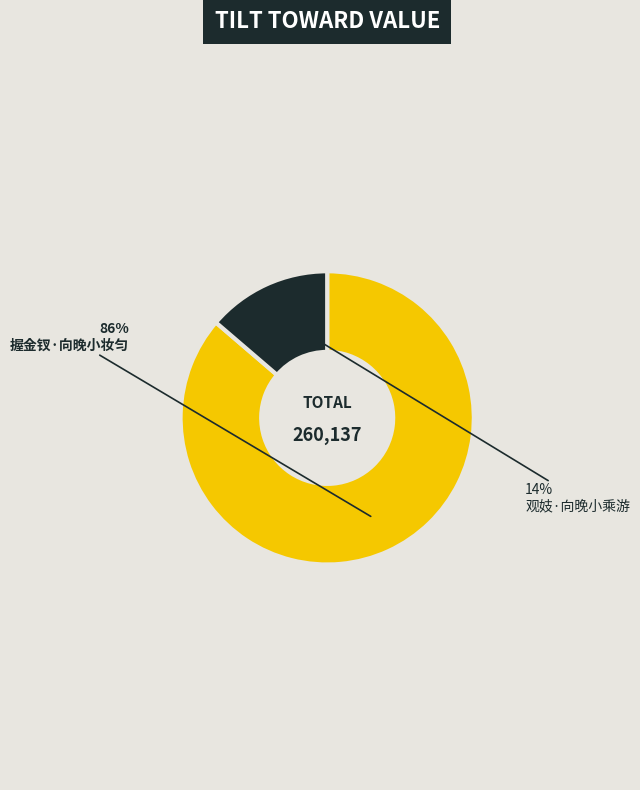

Which category accounts for the majority?

握金钗·向晚小妆匀